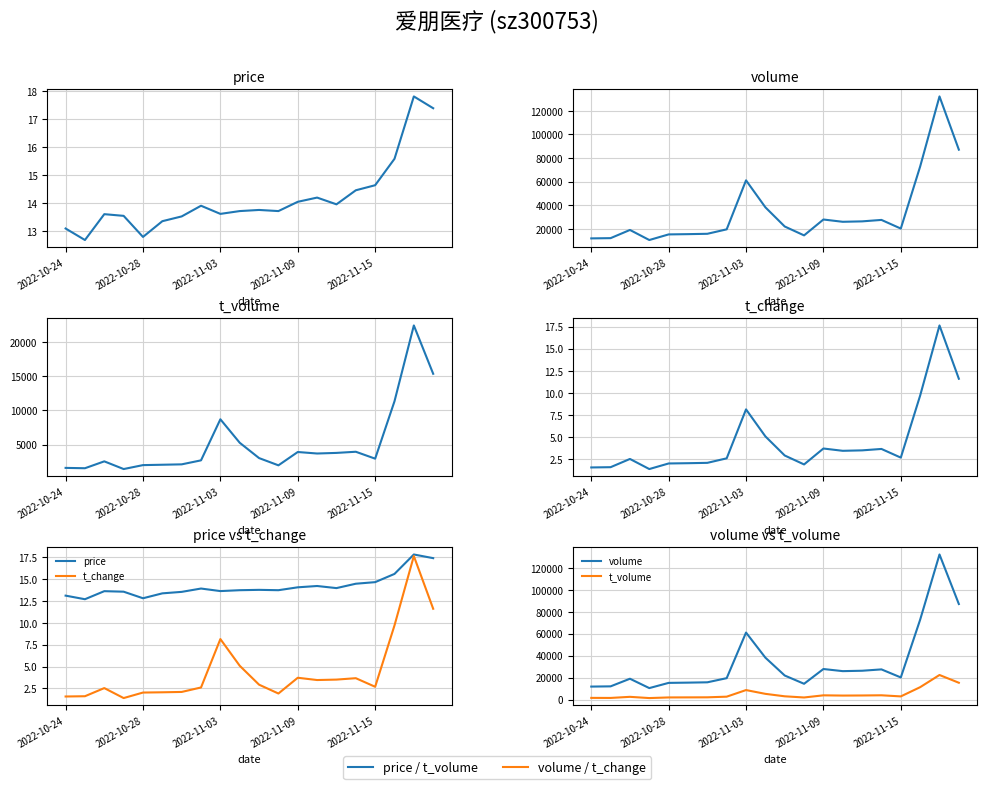

What is the value of the volume point at the 1st from the left?

11877.0